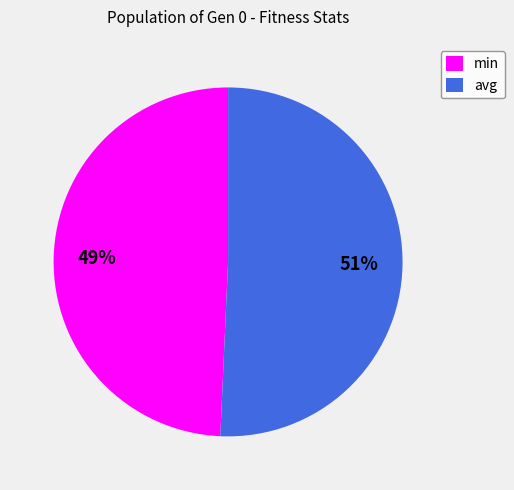

What is the smallest slice in the pie chart?

min